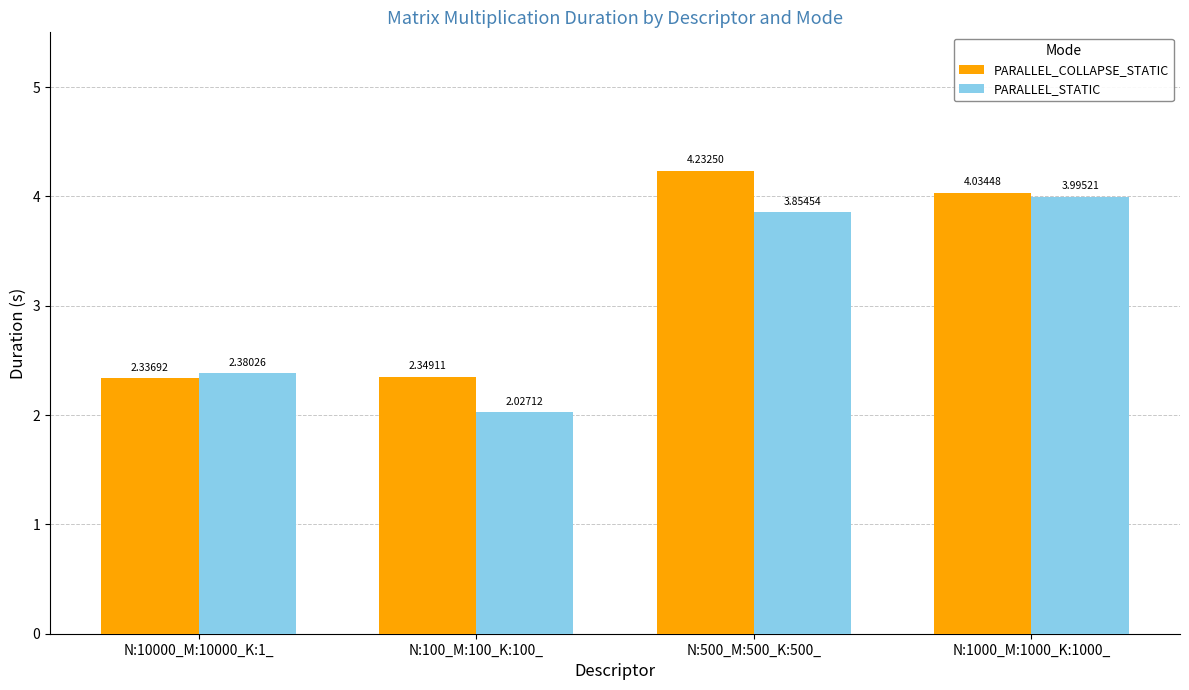

What is the sum of all PARALLEL_STATIC values?

12.3